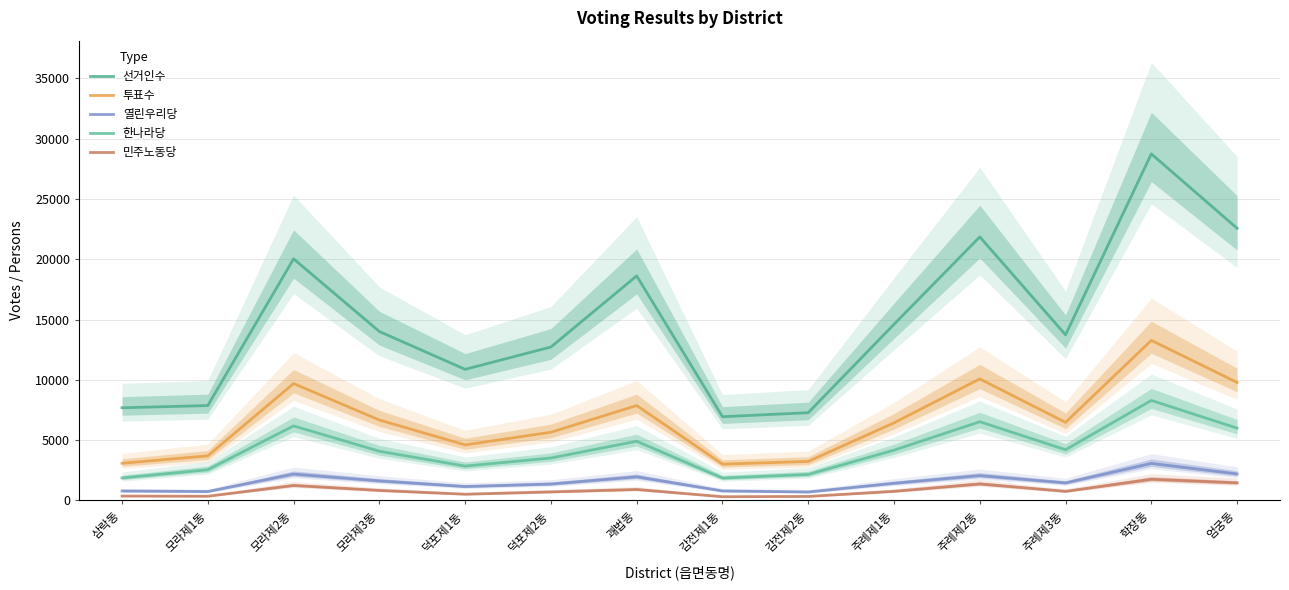

What is the approximate value of 민주노동당 at 덕포제1동, to the nearest 10?

510